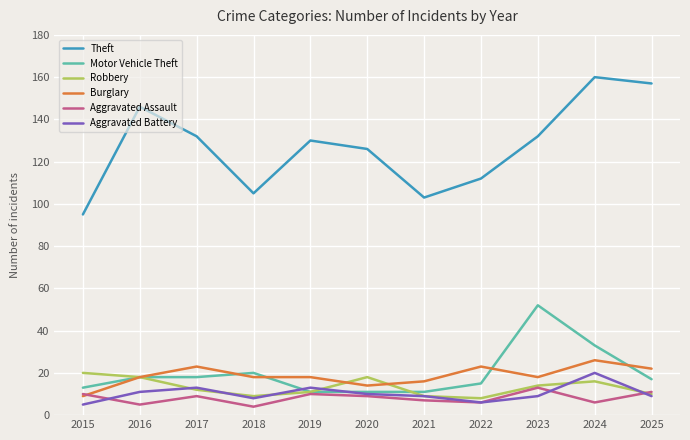

True or false: Burglary has a value of 12 at 2016.

False